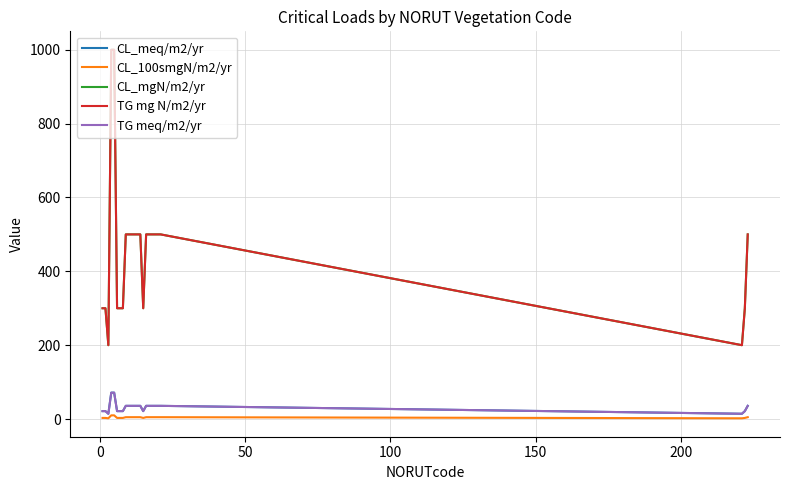

Does the chart have visible grid lines?

Yes